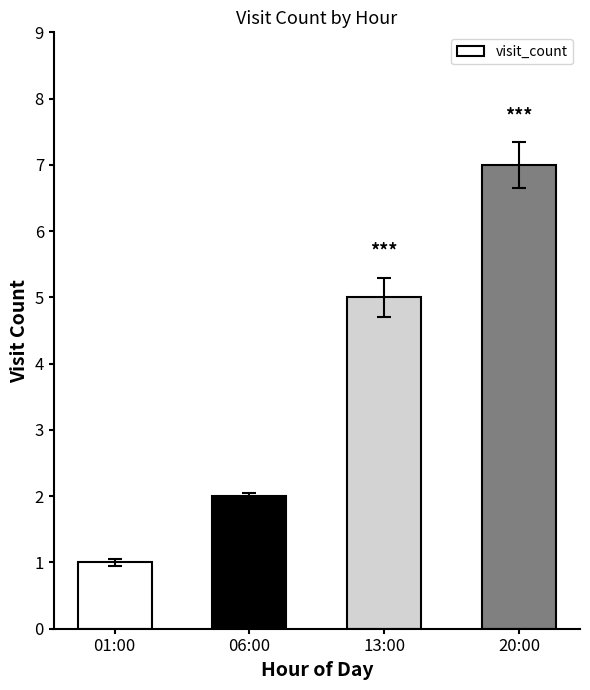

Are the bars grouped side by side (vs. stacked)?

No